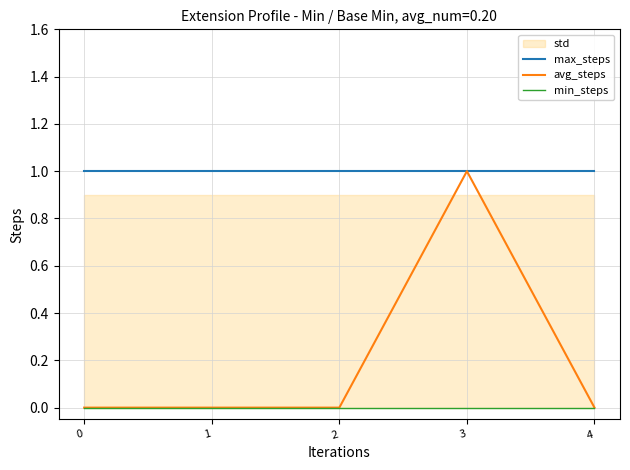

What is the value of the max_steps point at the 3rd from the left?

1